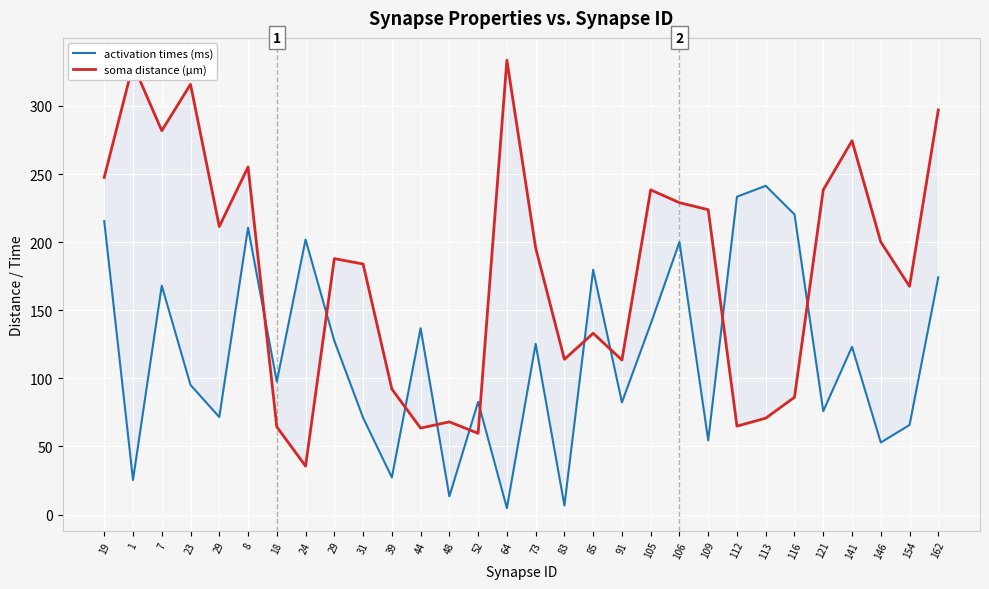

How many interior local valleys does the soma distance (µm) series have?

9